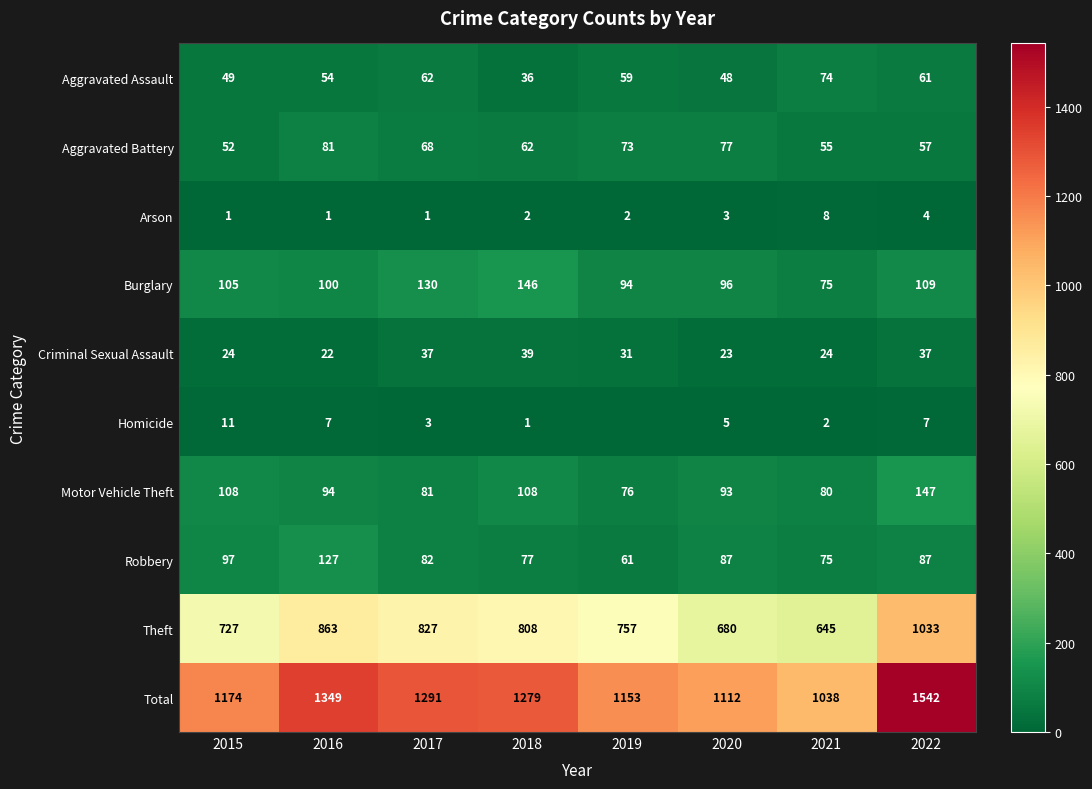

Read the Aggravated Battery value at 2016.

81